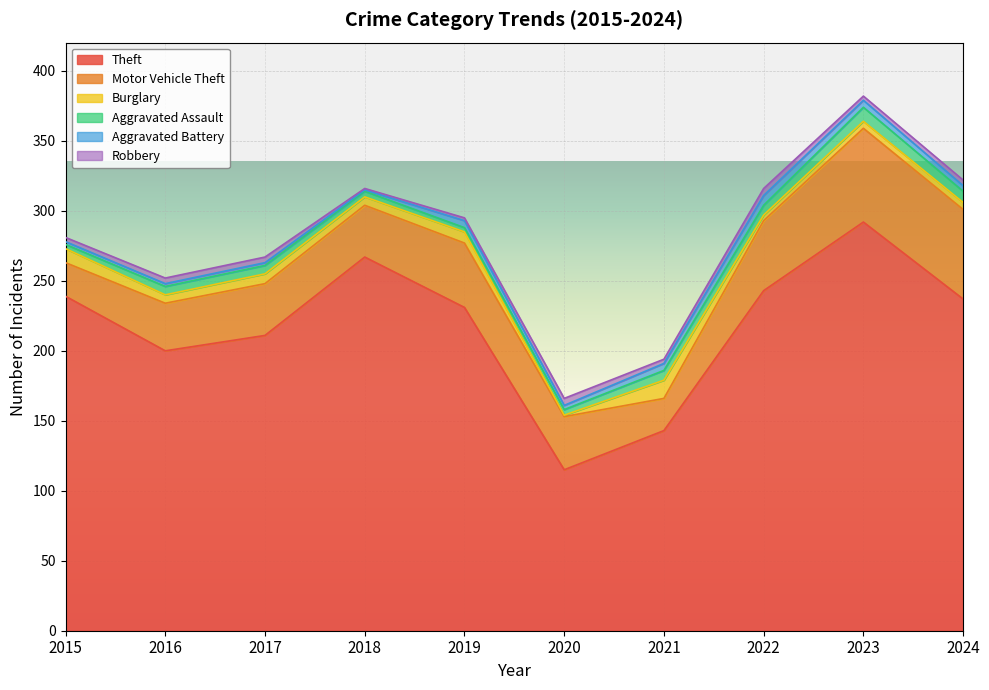

At which label does Aggravated Assault reach its minimum?

2015